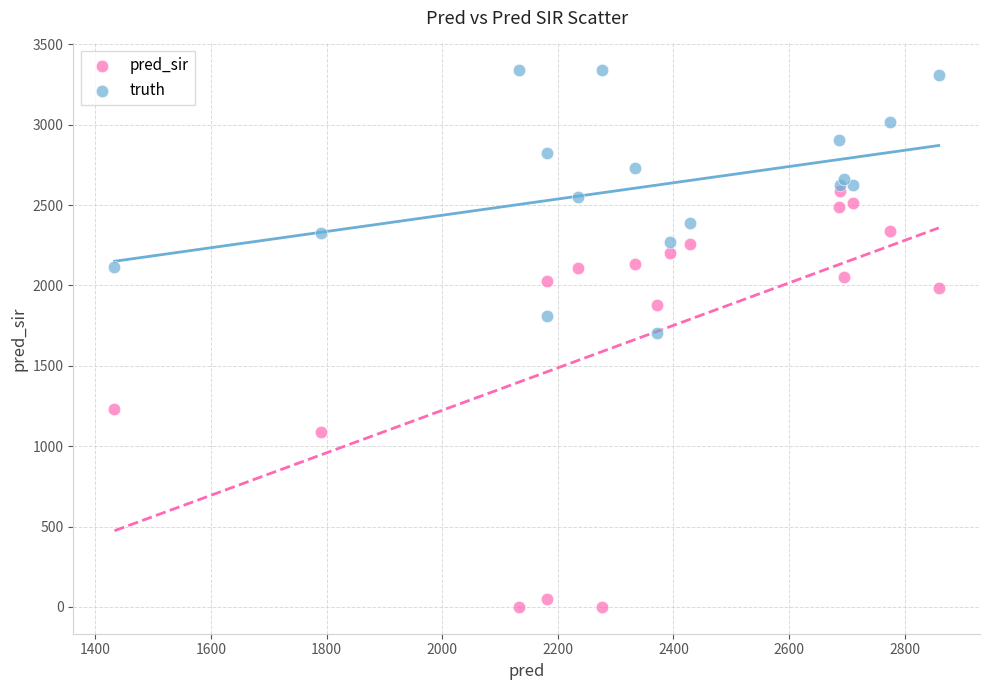

Which series contains the highest Y value?

truth